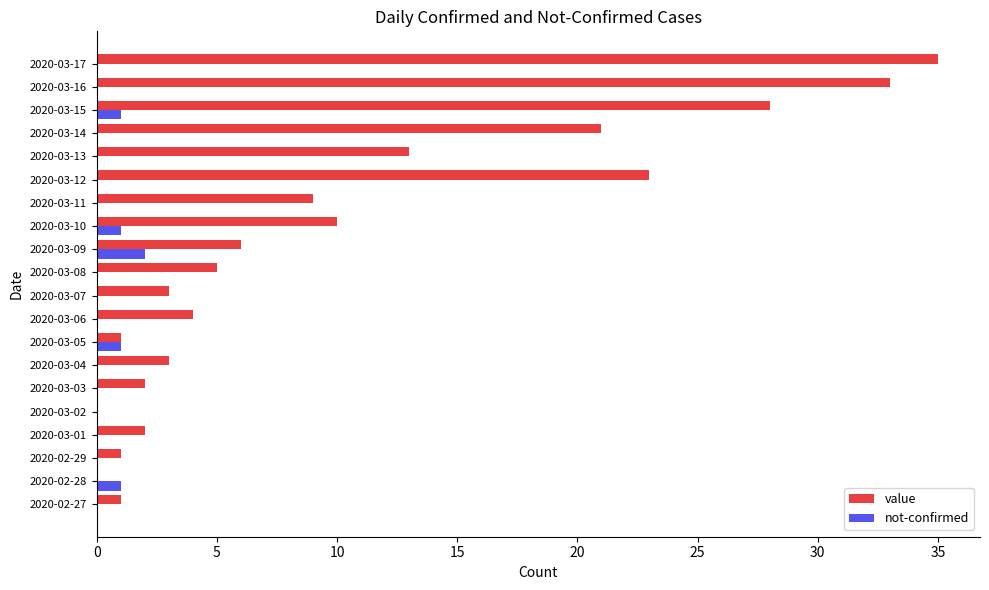

What is the sum of all value values?

200